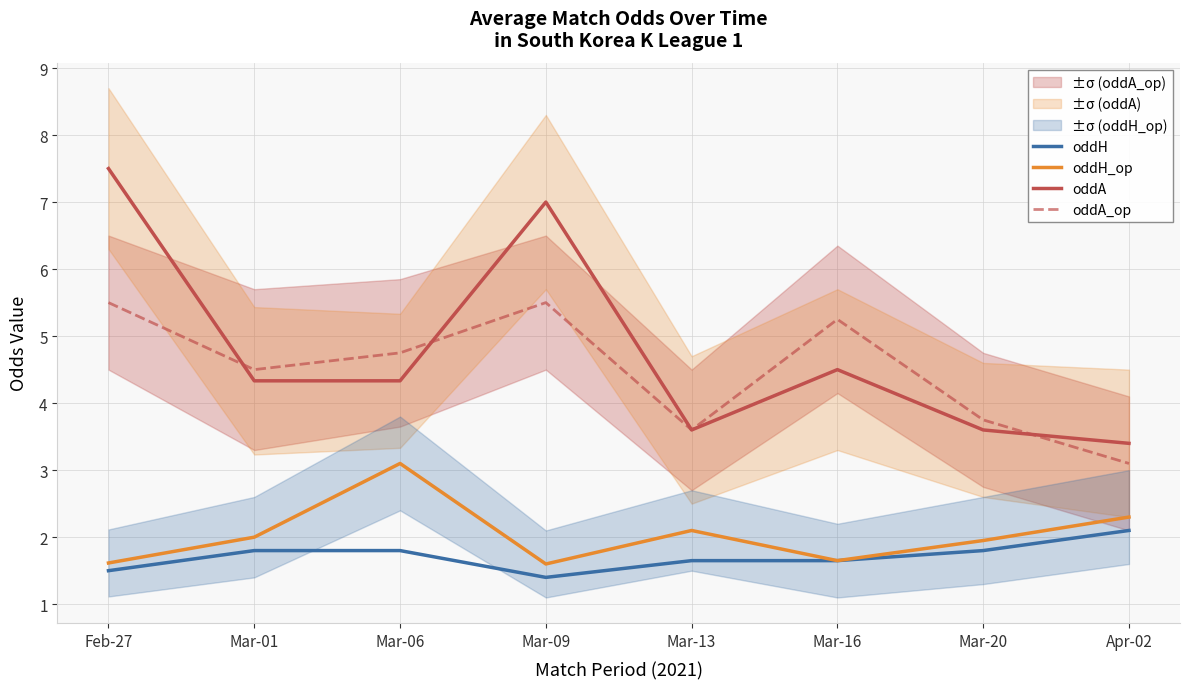

True or false: oddA_op has a value of 8.7 at Mar-09.

False